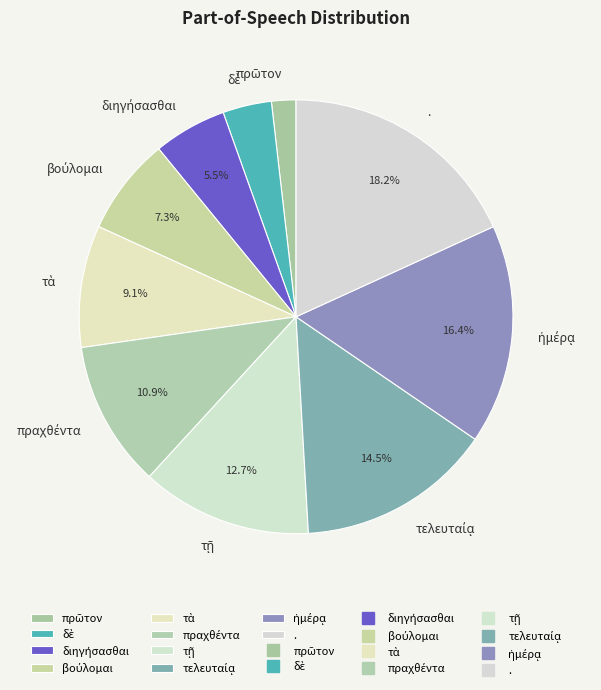

What portion of the pie excludes .?

81.8%